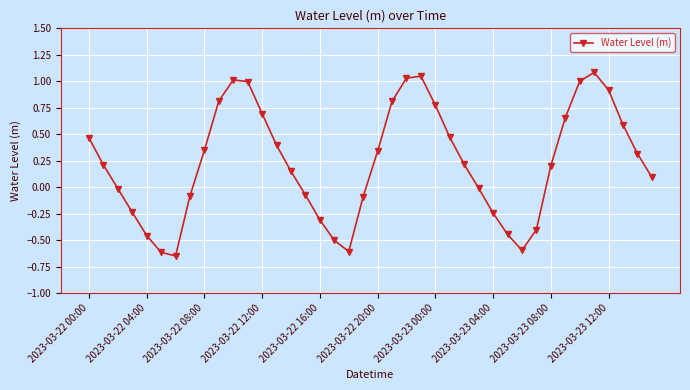

What is the difference between the second highest and second lowest values?

1.7